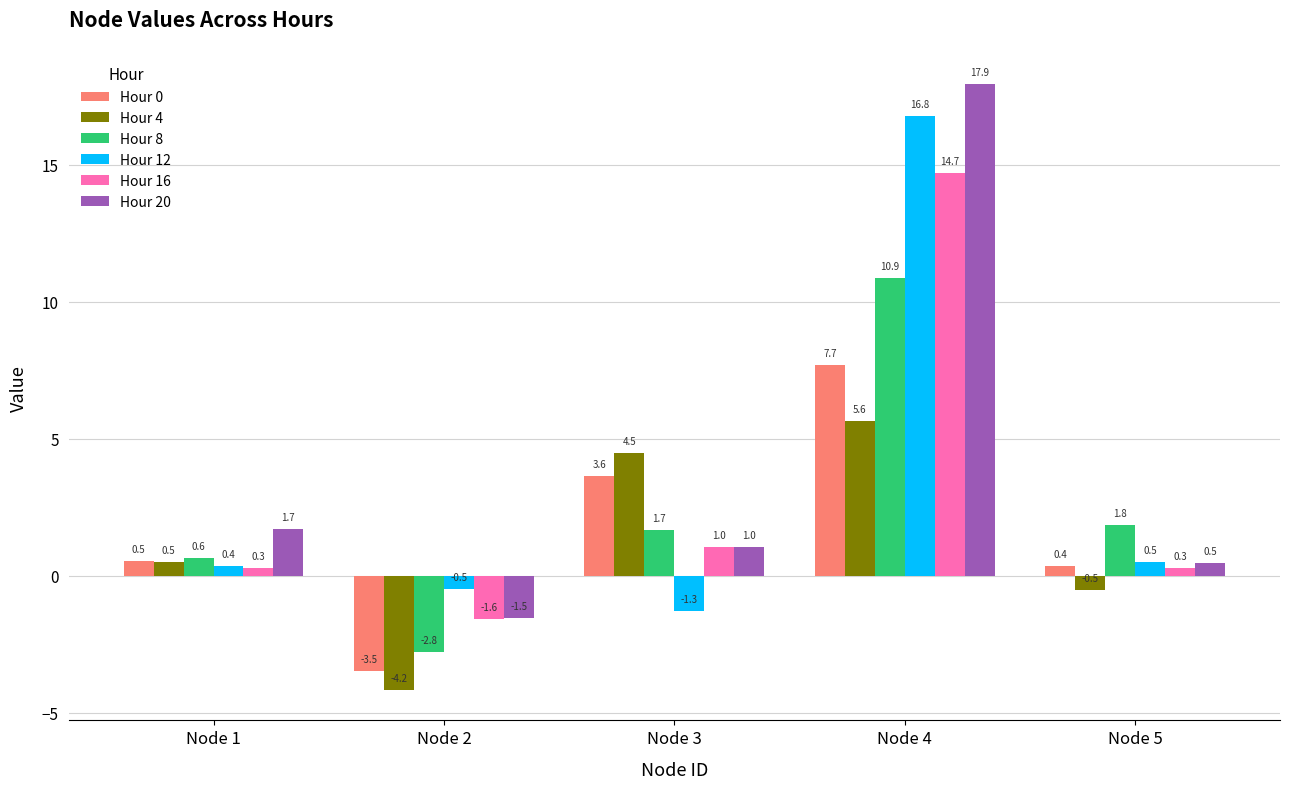

How many bars are there in total?

30